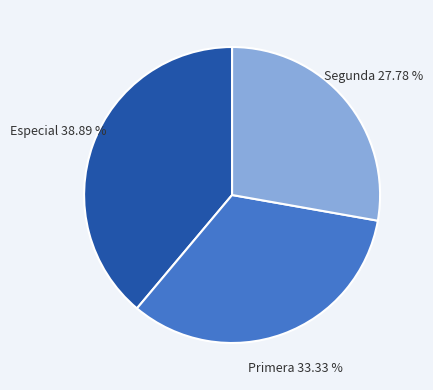

Is there a majority slice in this chart?

No